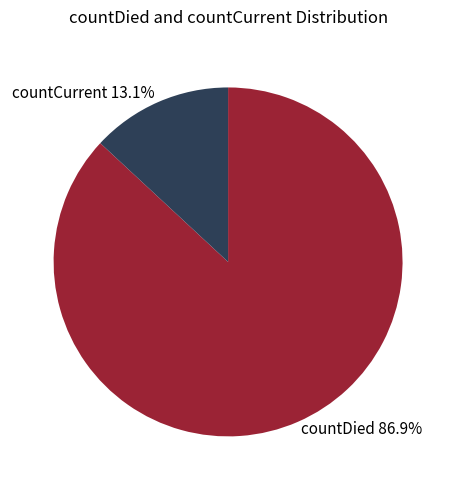

Which category has the biggest portion of the pie?

countDied